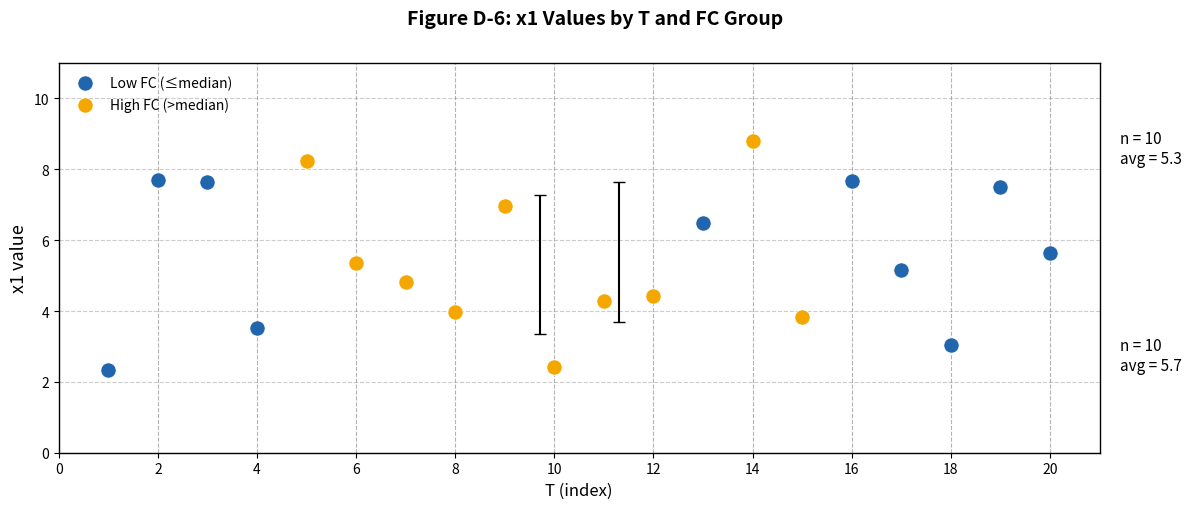

Which series contains the highest Y value?

High FC (>median)